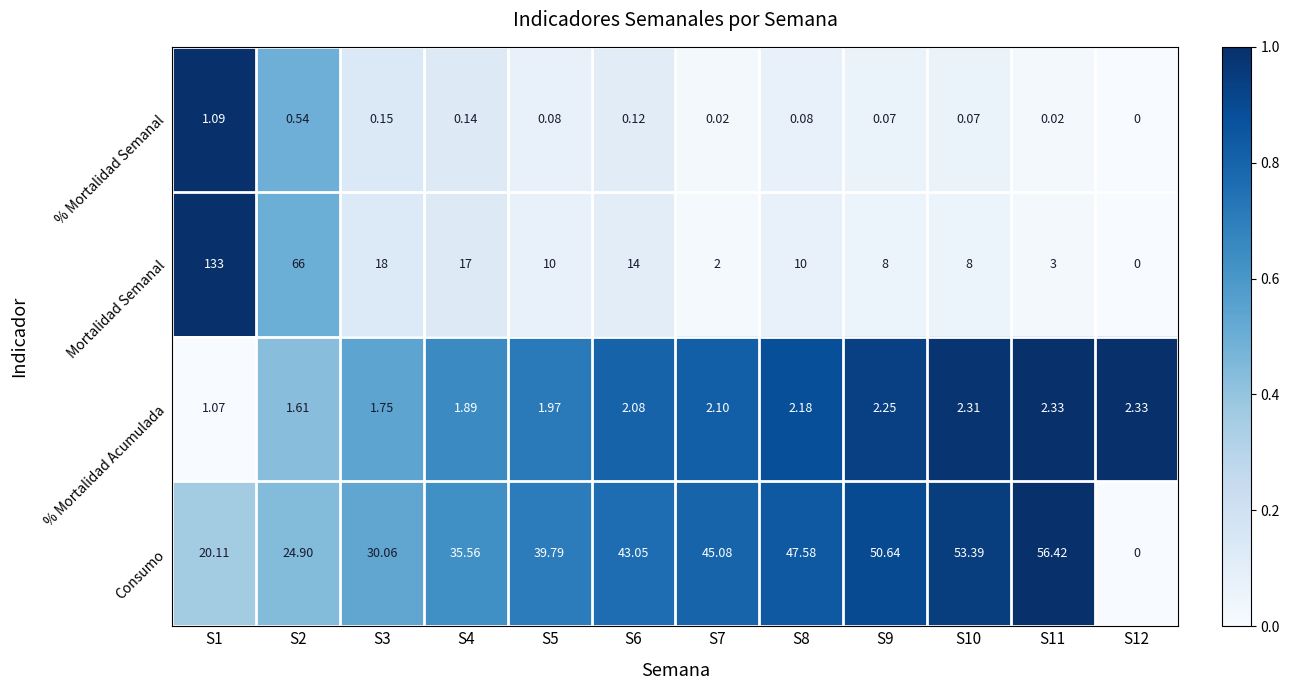

Between S5 and S7, which series saw the biggest shift?

Mortalidad Semanal